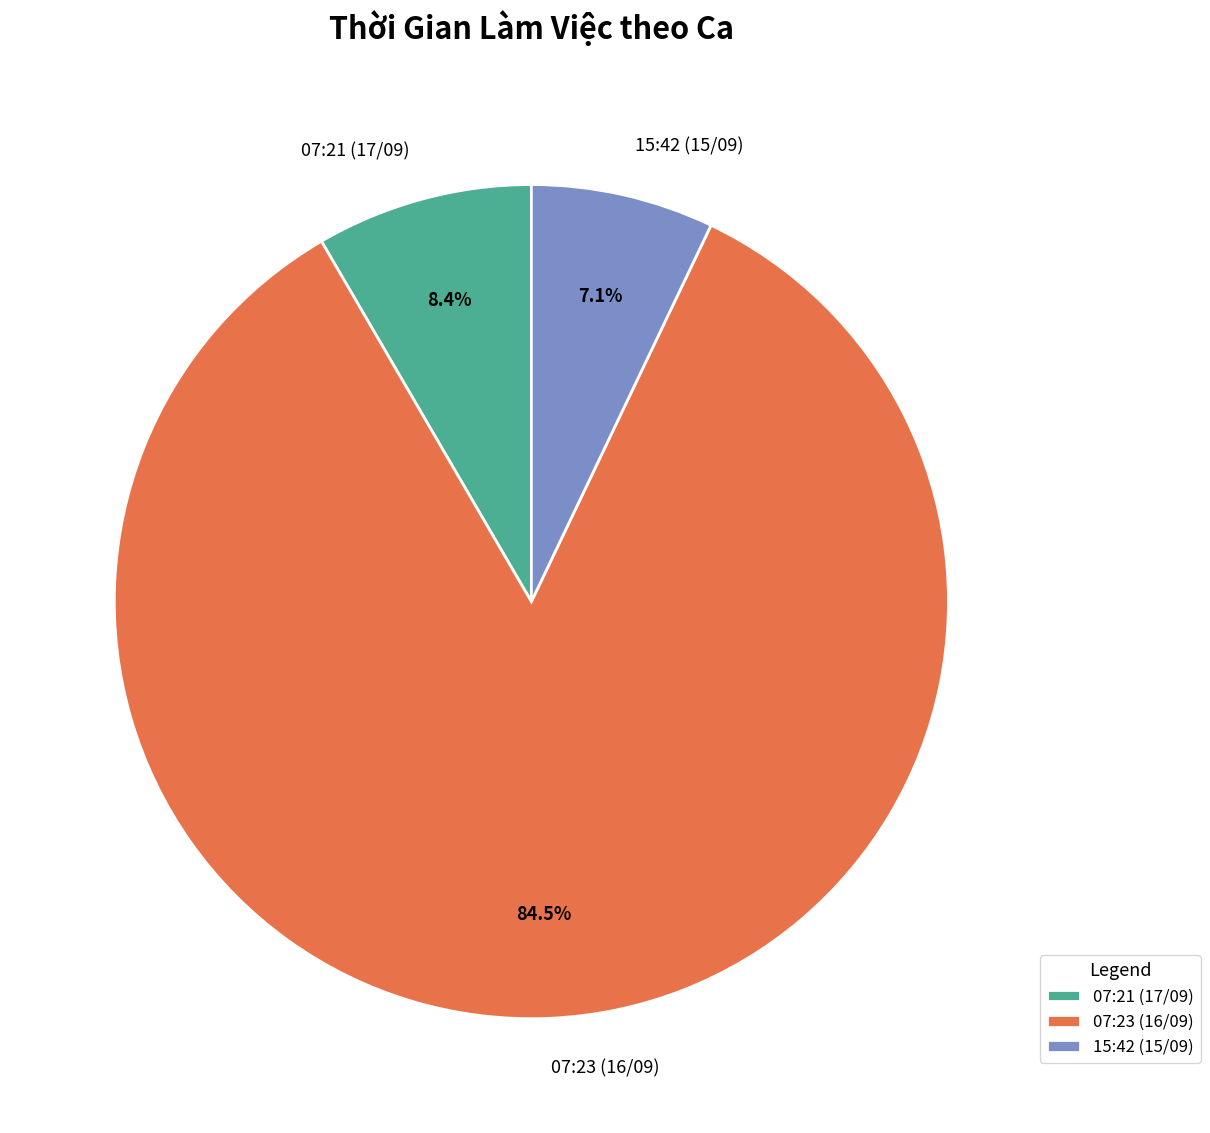

What is the majority slice?

07:23 (16/09)